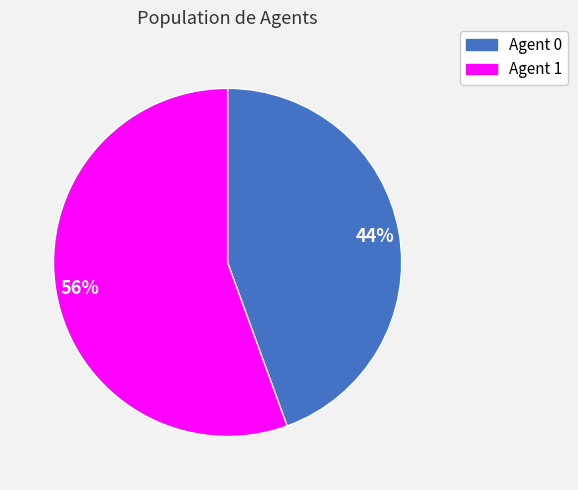

To the nearest percent, what percentage of the pie is Agent 1?

56%